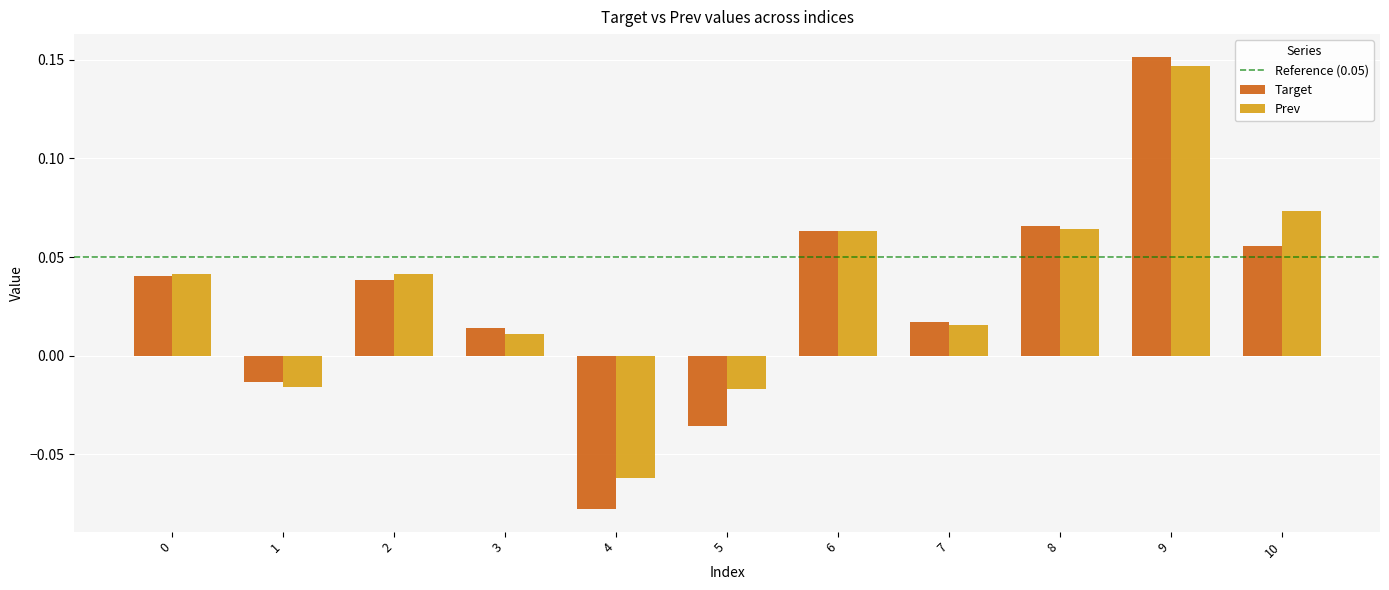

At which label does Prev reach its peak?

9